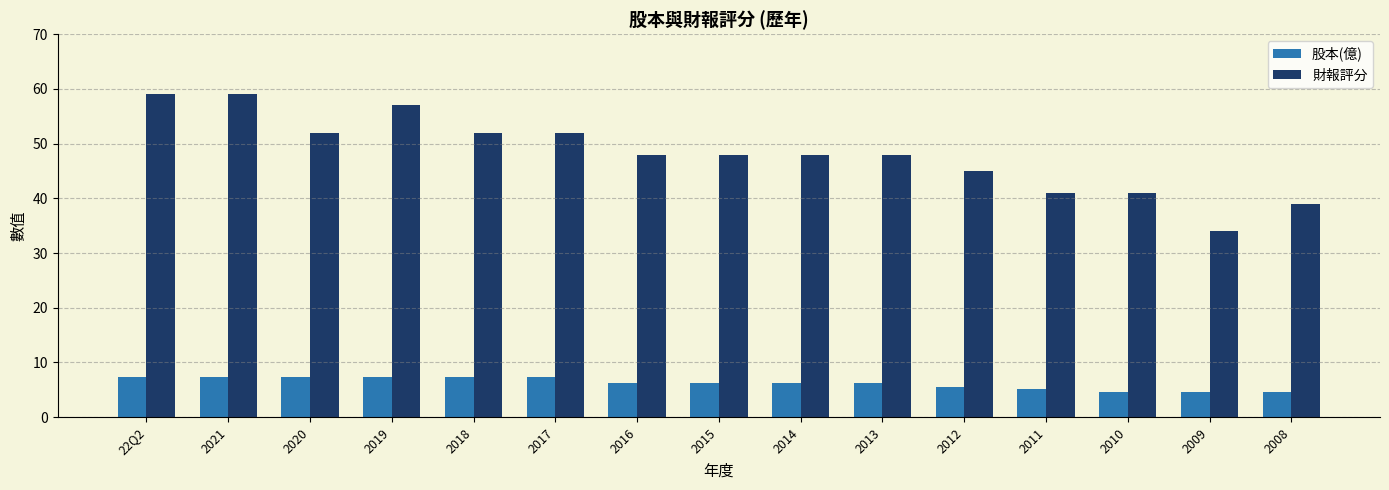

What is the difference between the highest and lowest values at 2016?

41.8